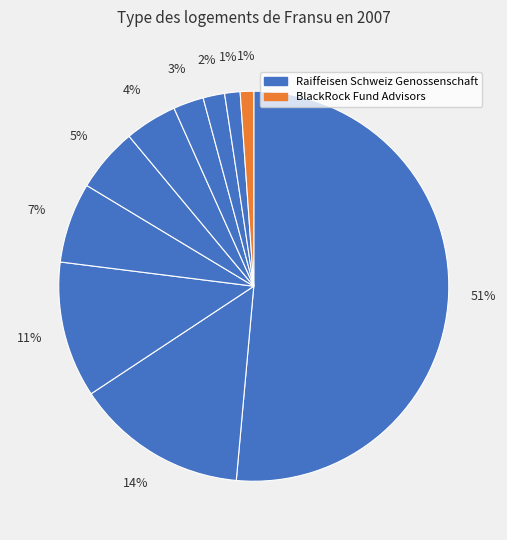

Is there any slice that represents more than half of the pie?

Yes